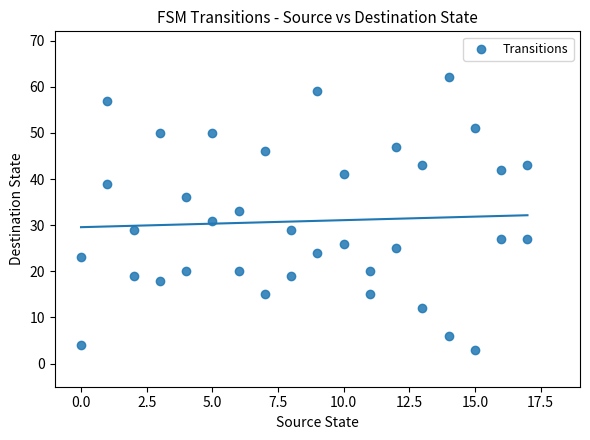

What is the range of Y values (max minus min)?

59